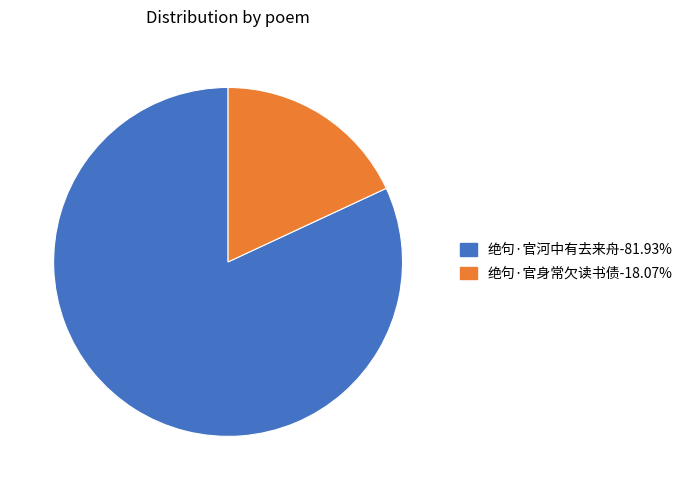

The 绝句·官河中有去来舟 slice represents 82% of the pie. True or false?

True